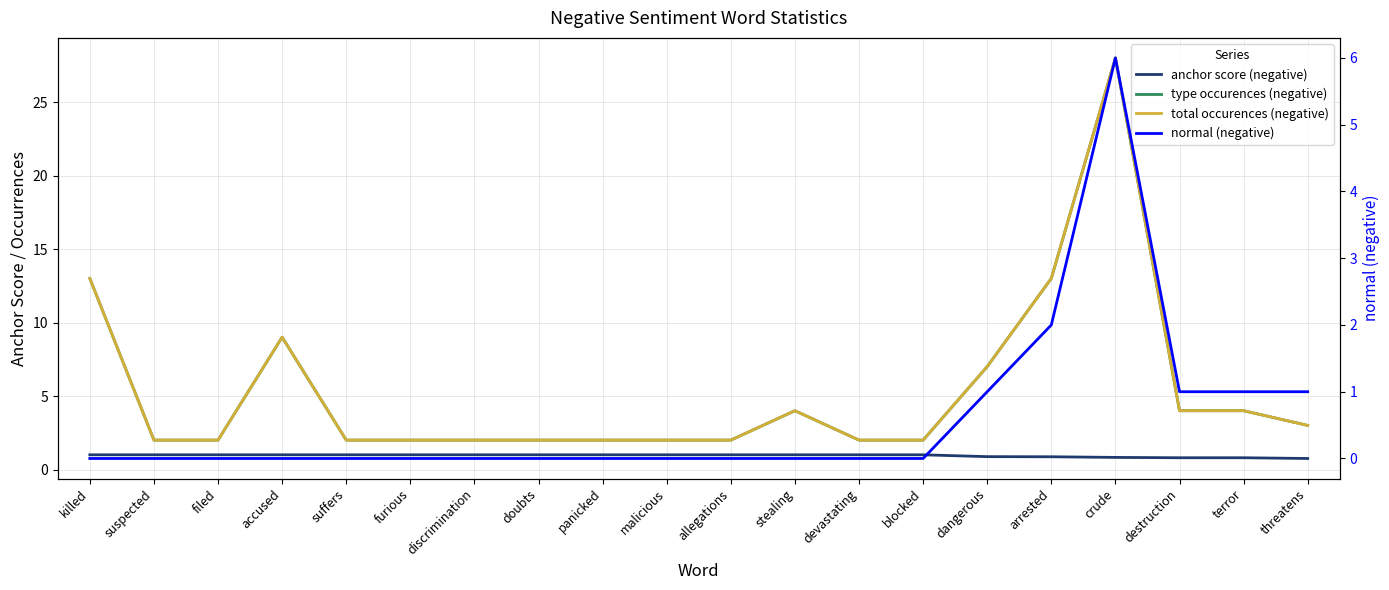

What is the sum of the type occurences (negative) values at doubts and terror?

6.0